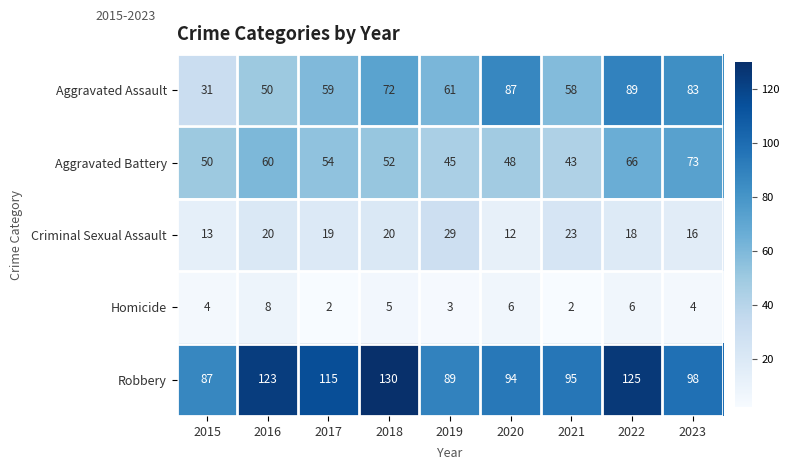

What is the total value across all series at 2020?

247